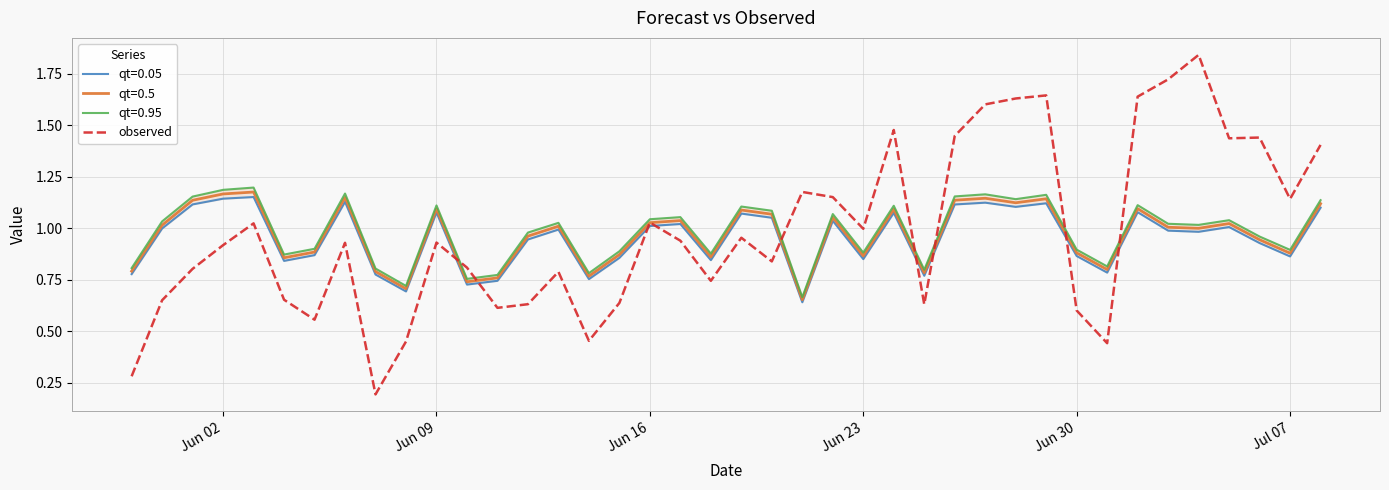

What is the smallest value displayed?

0.2